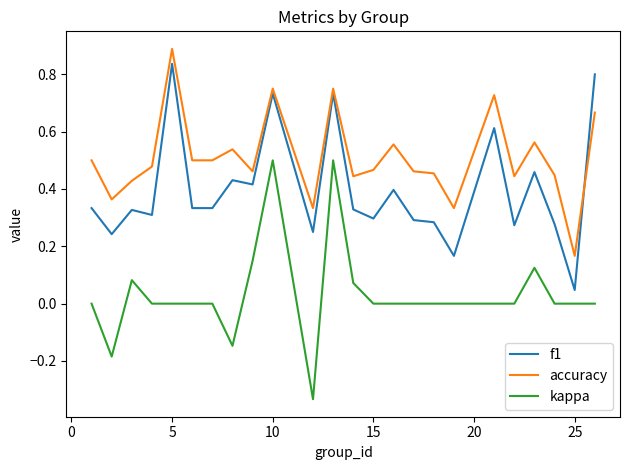

True or false: kappa and accuracy intersect in this chart.

False